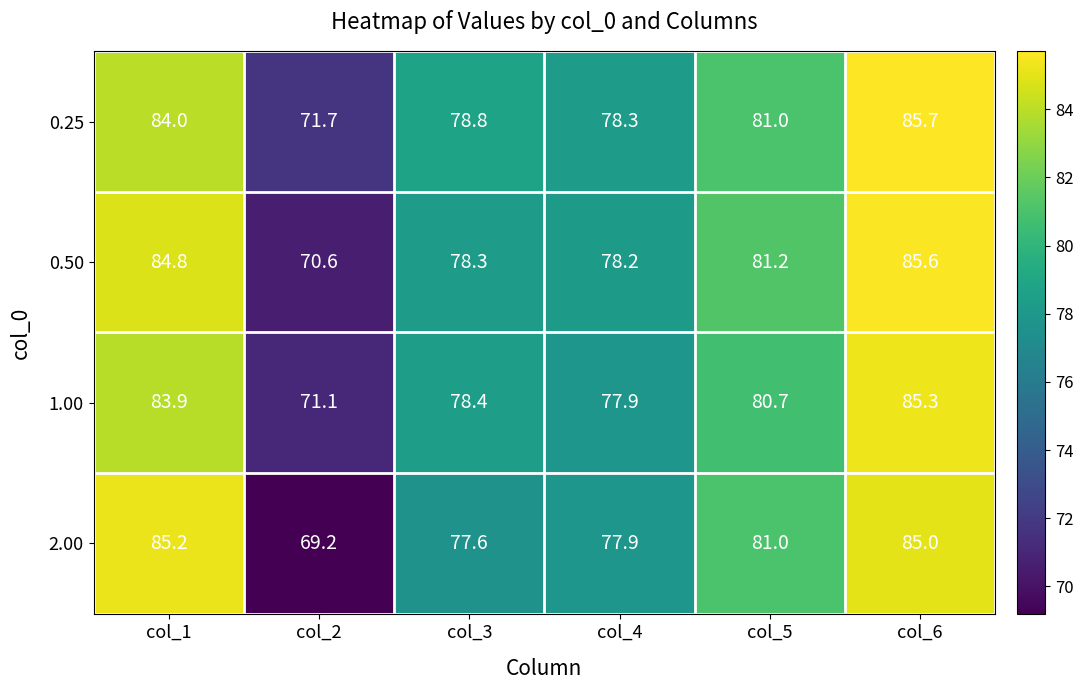

What is the difference between the maximum and minimum values in the 2.00 series?

16.0